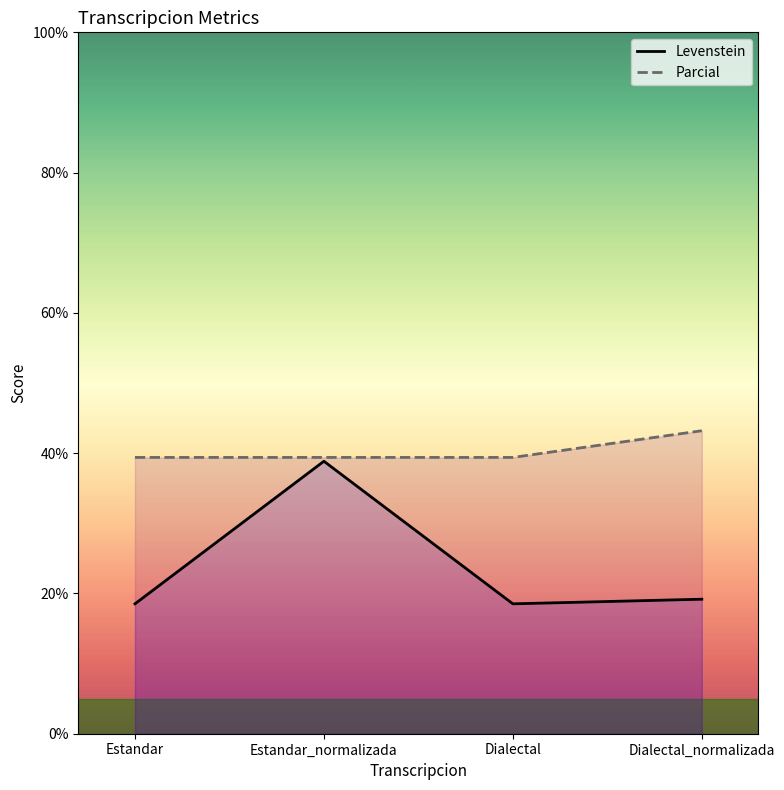

What is the label of the 4th point from the left?

Dialectal_normalizada